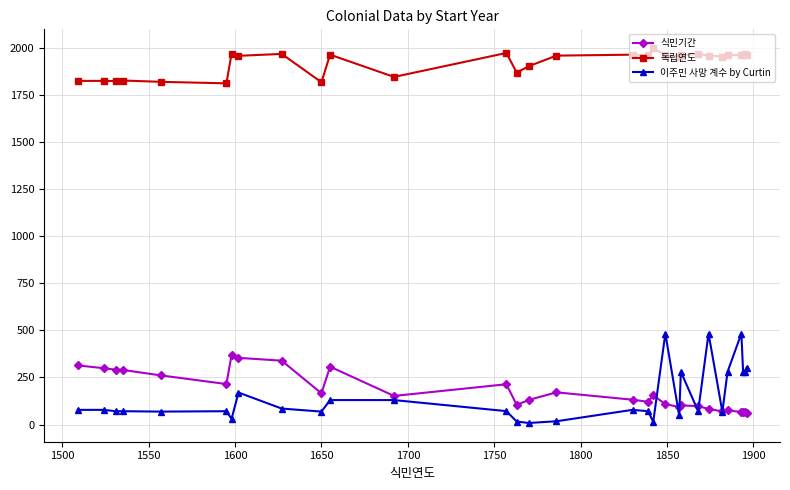

What is the value of the 이주민 사망 계수 by Curtin point at the 17th from the left?

78.2